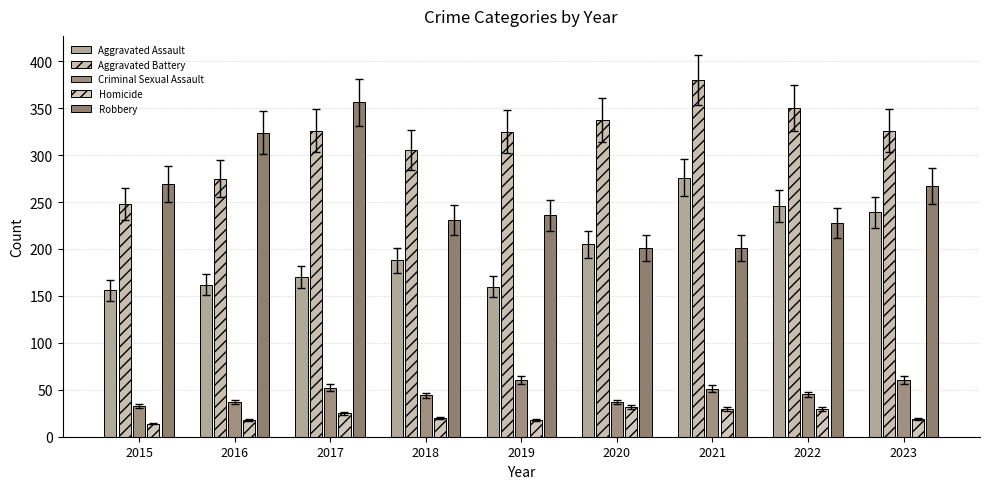

What is the difference between the Aggravated Assault values at 2016 and 2023?

77